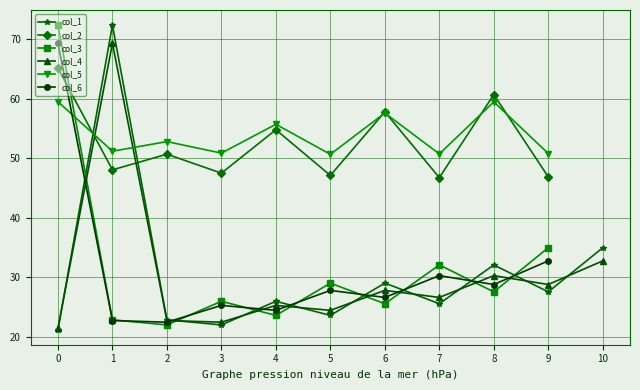

How many interior local peaks does the col_2 series have?

4